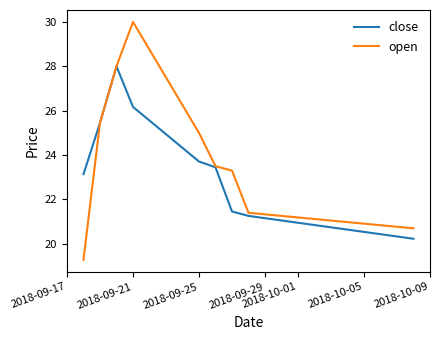

What is the smallest value displayed?

19.3